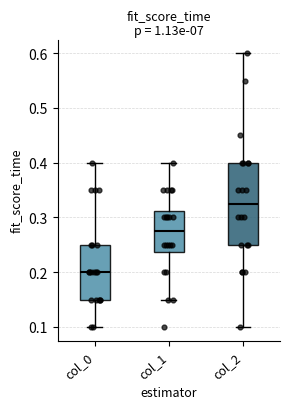

Which box is the tallest, from its lower edge to its upper edge?

col_2